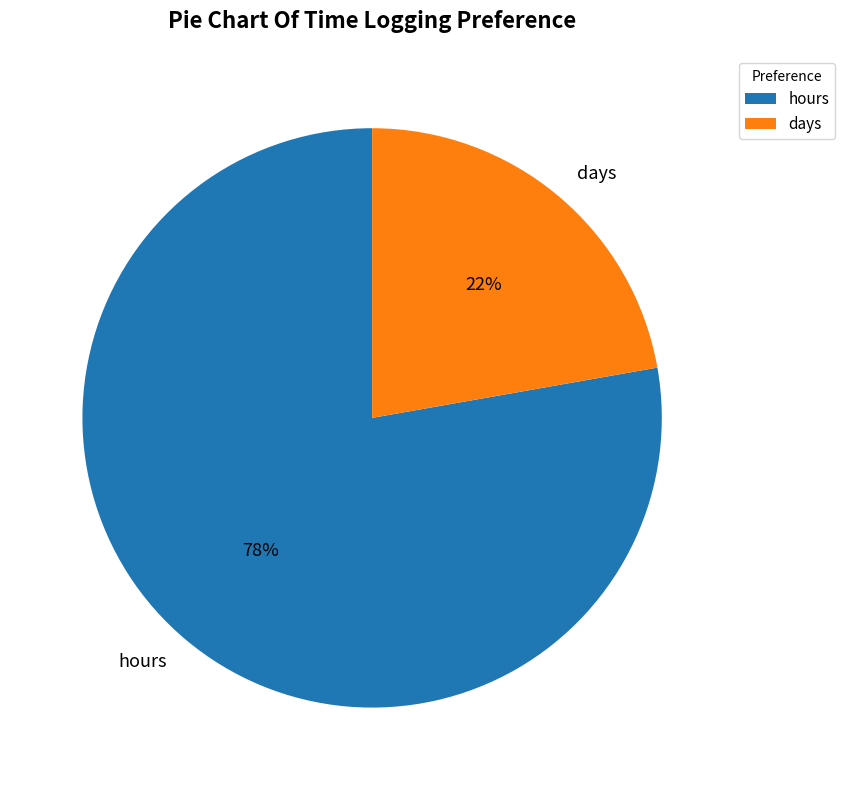

Rank the categories by value from highest to lowest.

hours, days